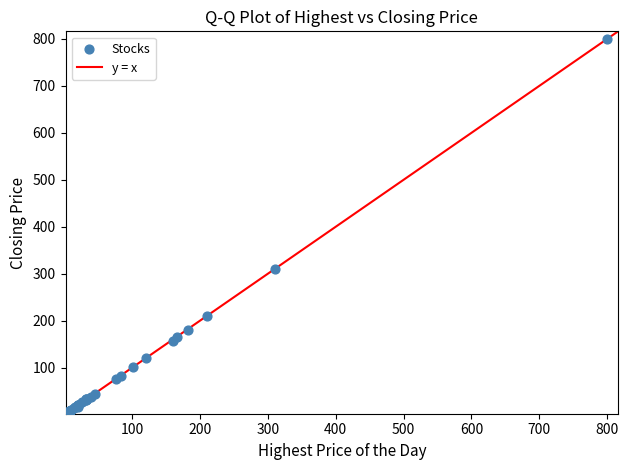

What Y value in the scatter plot is closest to 401?

310.0